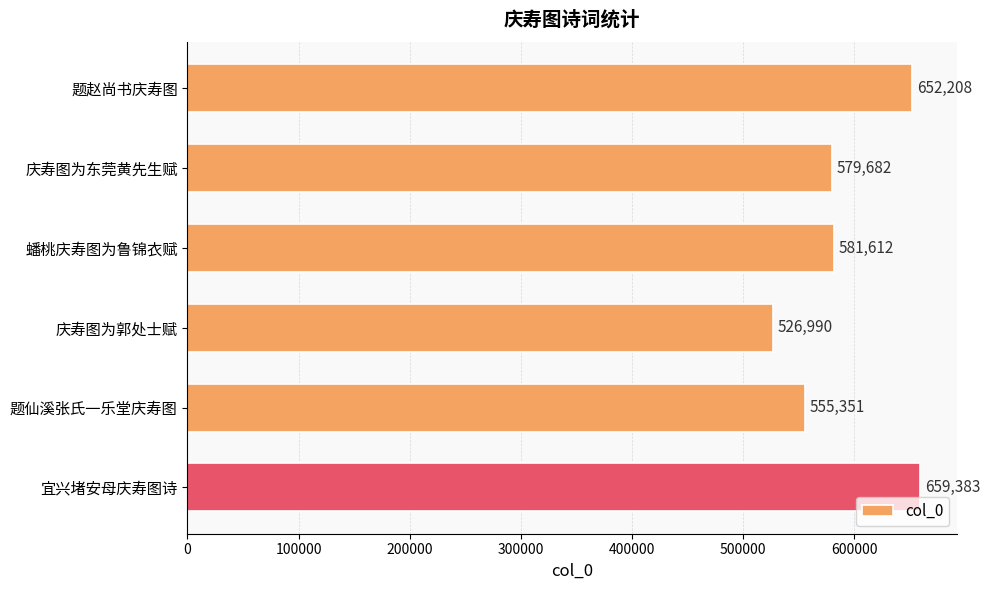

What is the label of the 3rd bar from the top?

蟠桃庆寿图为鲁锦衣赋